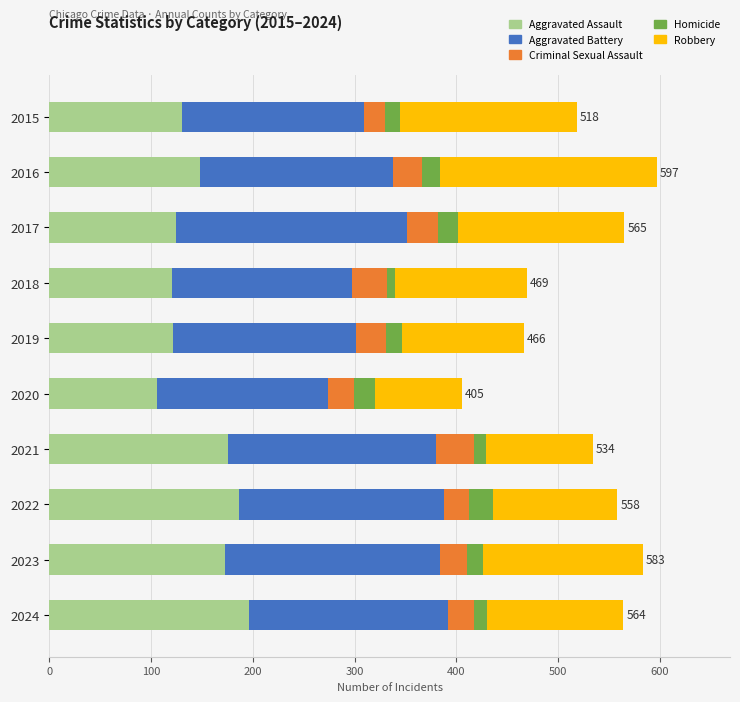

What is the difference between the maximum and minimum values in the Aggravated Assault series?

90